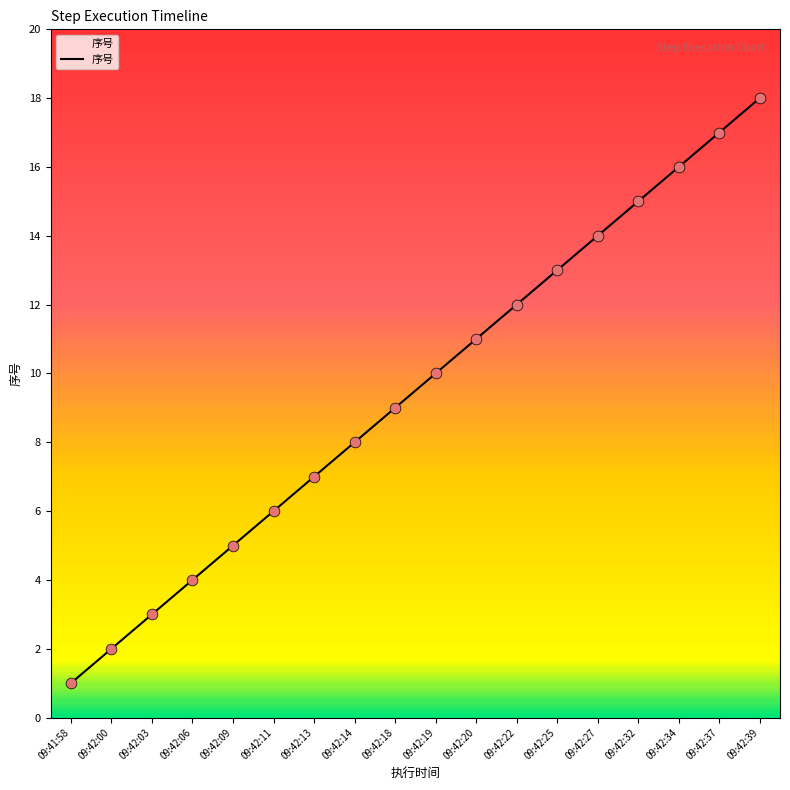

Approximately how many times larger is the value at 09:42:34 compared to 09:42:14?

2.0